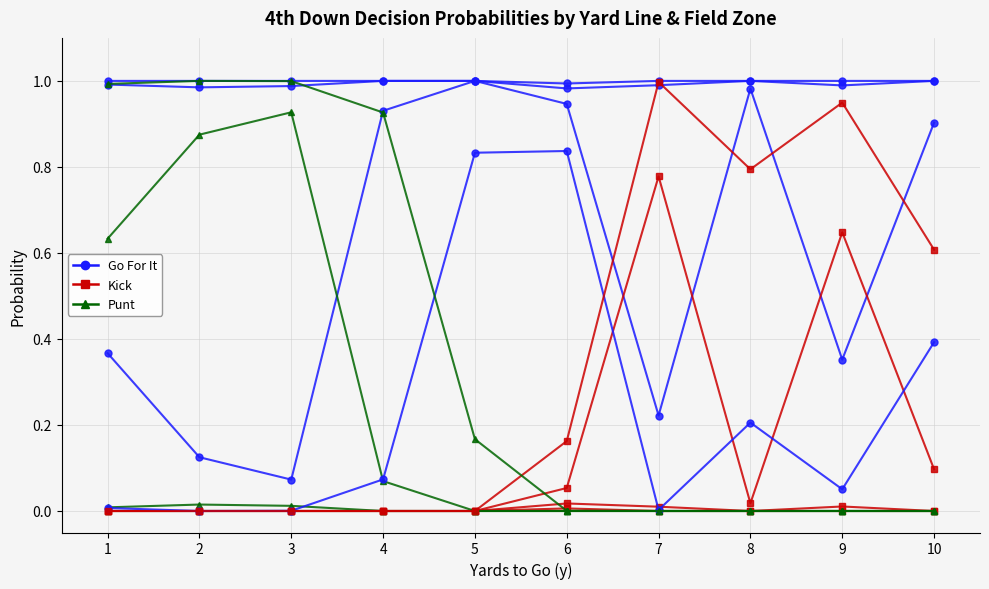

Reading left to right, list all the values displayed in this chart.

gofor: 1.0	1.0	0.4	0.0	1.0	1.0	0.1	0.0	1.0	1.0	0.1	0.0	1.0	1.0	0.9	0.1	1.0	1.0	1.0	0.8	1.0	1.0	0.9	0.8	1.0	1.0	0.2	0.0	1.0	1.0	1.0	0.2	1.0	1.0	0.4	0.1	1.0	1.0	0.9	0.4
kick: 0.0	0.0	0.0	0.0	0.0	0.0	0.0	0.0	0.0	0.0	0.0	0.0	0.0	0.0	0.0	0.0	0.0	0.0	0.0	0.0	0.0	0.0	0.1	0.2	0.0	0.0	0.8	1.0	0.0	0.0	0.0	0.8	0.0	0.0	0.6	0.9	0.0	0.0	0.1	0.6
punt: 0.0	0.0	0.6	1.0	0.0	0.0	0.9	1.0	0.0	0.0	0.9	1.0	0.0	0.0	0.1	0.9	0.0	0.0	0.0	0.2	0.0	0.0	0.0	0.0	0.0	0.0	0.0	0.0	0.0	0.0	0.0	0.0	0.0	0.0	0.0	0.0	0.0	0.0	0.0	0.0